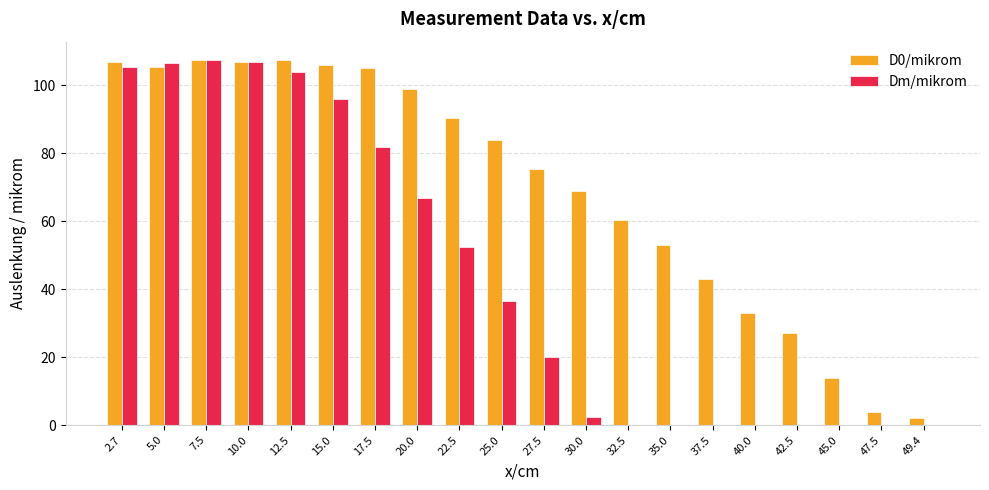

Between 25.0 and 40.0, which series saw the biggest shift?

D0/mikrom